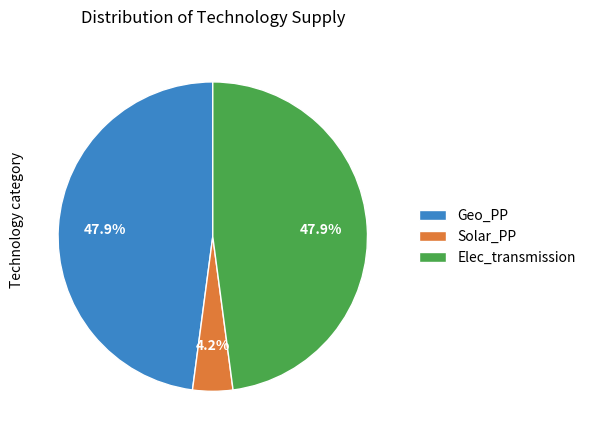

What is the smallest slice in the pie chart?

Solar_PP